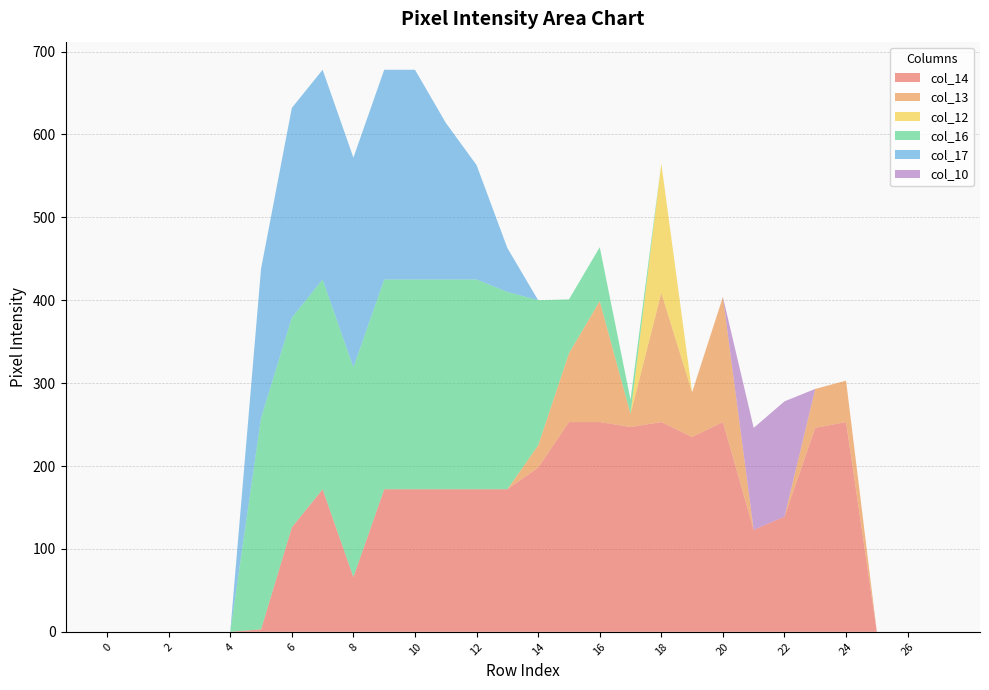

Reading left to right, list all the values displayed in this chart.

col_14: row_0=0	row_1=0	row_2=0	row_3=0	row_4=0	row_5=3	row_6=126	row_7=172	row_8=66	row_9=172	row_10=172	row_11=172	row_12=172	row_13=172	row_14=198	row_15=253	row_16=253	row_17=247	row_18=253	row_19=235	row_20=253	row_21=123	row_22=139	row_23=246	row_24=253	row_25=0	row_26=0	row_27=0
col_13: row_0=0	row_1=0	row_2=0	row_3=0	row_4=0	row_5=0	row_6=0	row_7=0	row_8=0	row_9=0	row_10=0	row_11=0	row_12=0	row_13=0	row_14=27	row_15=83	row_16=146	row_17=16	row_18=156	row_19=54	row_20=151	row_21=0	row_22=0	row_23=47	row_24=50	row_25=0	row_26=0	row_27=0
col_12: row_0=0	row_1=0	row_2=0	row_3=0	row_4=0	row_5=0	row_6=0	row_7=0	row_8=0	row_9=0	row_10=0	row_11=0	row_12=0	row_13=0	row_14=0	row_15=0	row_16=0	row_17=0	row_18=156	row_19=0	row_20=0	row_21=0	row_22=0	row_23=0	row_24=0	row_25=0	row_26=0	row_27=0
col_16: row_0=0	row_1=0	row_2=0	row_3=0	row_4=0	row_5=255	row_6=253	row_7=253	row_8=253	row_9=253	row_10=253	row_11=253	row_12=253	row_13=238	row_14=175	row_15=65	row_16=65	row_17=17	row_18=0	row_19=0	row_20=0	row_21=0	row_22=0	row_23=0	row_24=0	row_25=0	row_26=0	row_27=0
col_17: row_0=0	row_1=0	row_2=0	row_3=0	row_4=0	row_5=180	row_6=253	row_7=253	row_8=253	row_9=253	row_10=253	row_11=189	row_12=138	row_13=53	row_14=0	row_15=0	row_16=0	row_17=0	row_18=0	row_19=0	row_20=0	row_21=0	row_22=0	row_23=0	row_24=0	row_25=0	row_26=0	row_27=0
col_10: row_0=0	row_1=0	row_2=0	row_3=0	row_4=0	row_5=0	row_6=0	row_7=0	row_8=0	row_9=0	row_10=0	row_11=0	row_12=0	row_13=0	row_14=0	row_15=0	row_16=0	row_17=0	row_18=0	row_19=0	row_20=0	row_21=123	row_22=139	row_23=0	row_24=0	row_25=0	row_26=0	row_27=0